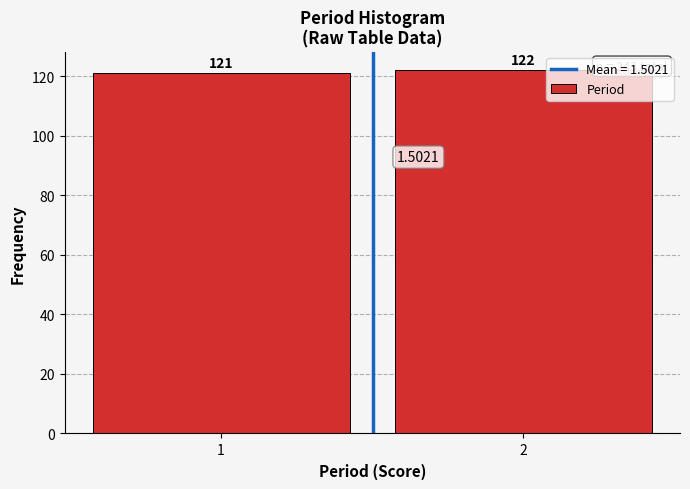

What is the sum of the values at 2 and 1?

243